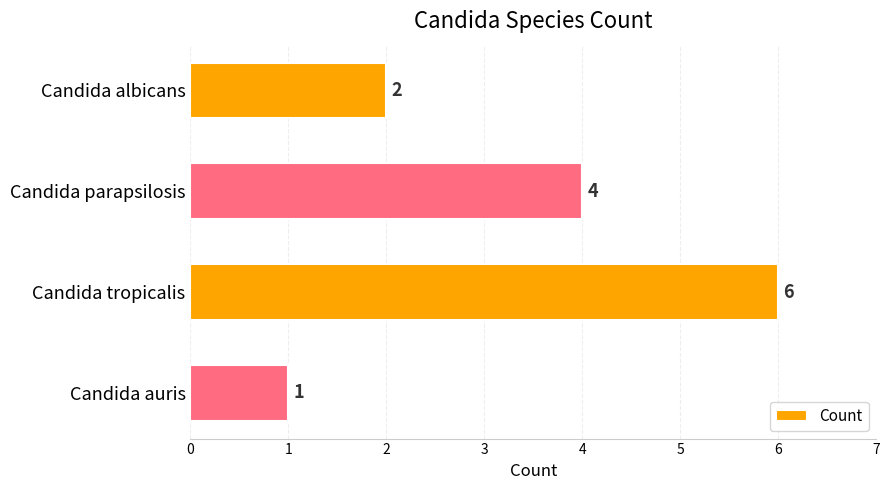

Approximately how many times larger is the value at Candida tropicalis compared to Candida auris?

6.0